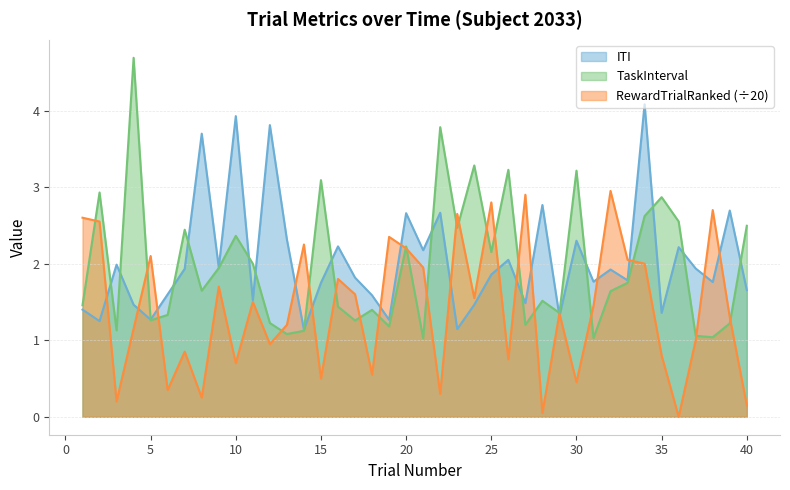

What is the value of the TaskInterval point at the 8th from the left?

1.6